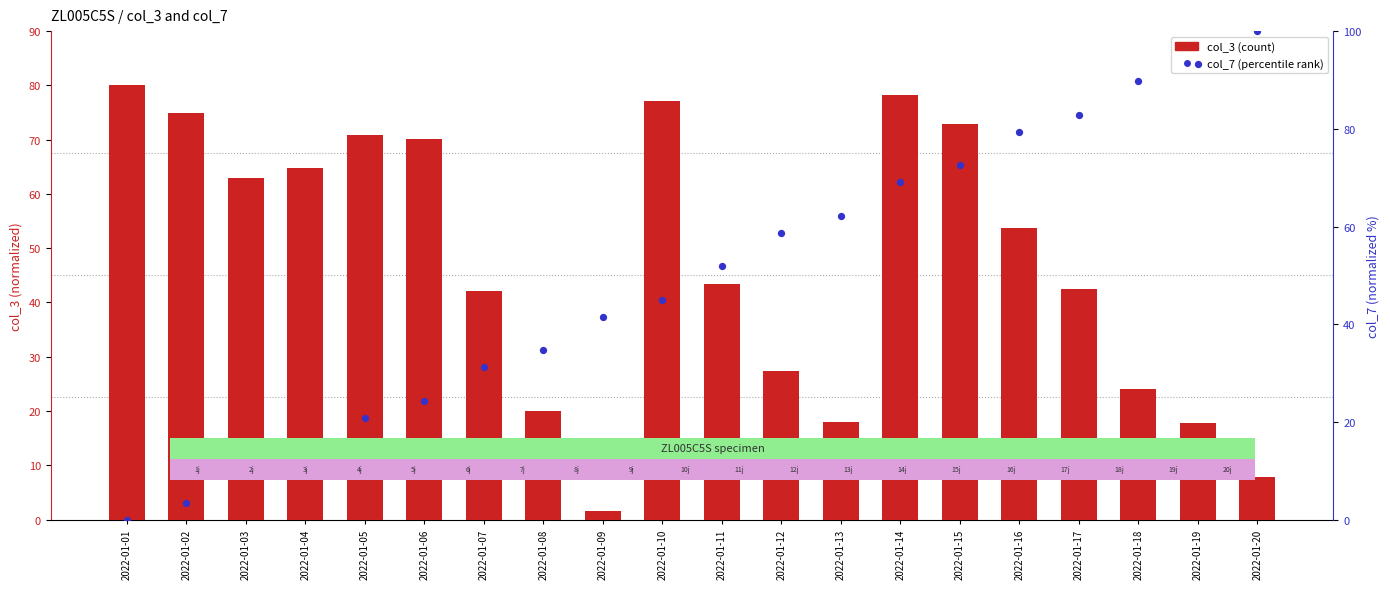

Which series contains the lowest Y value?

col_7